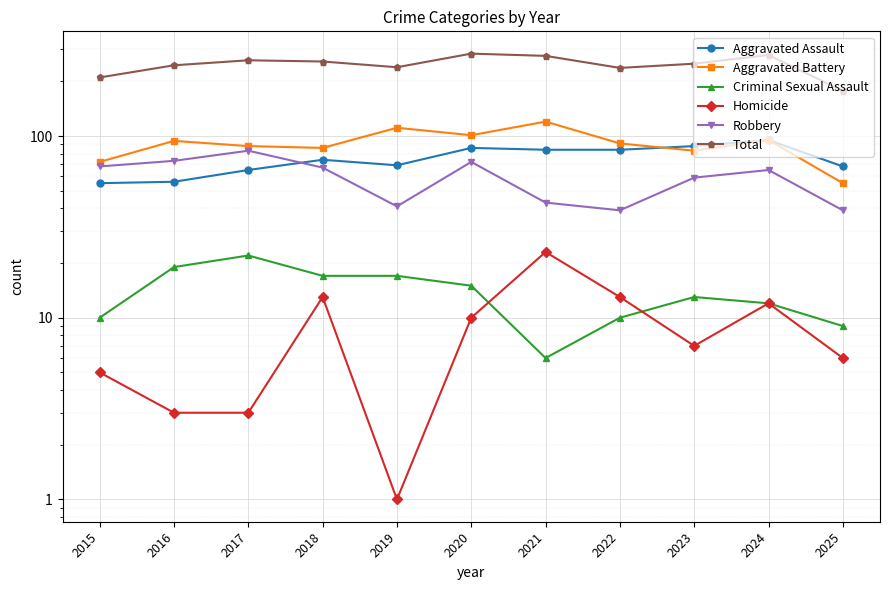

What is the difference between the Robbery values at 2016 and 2025?

34